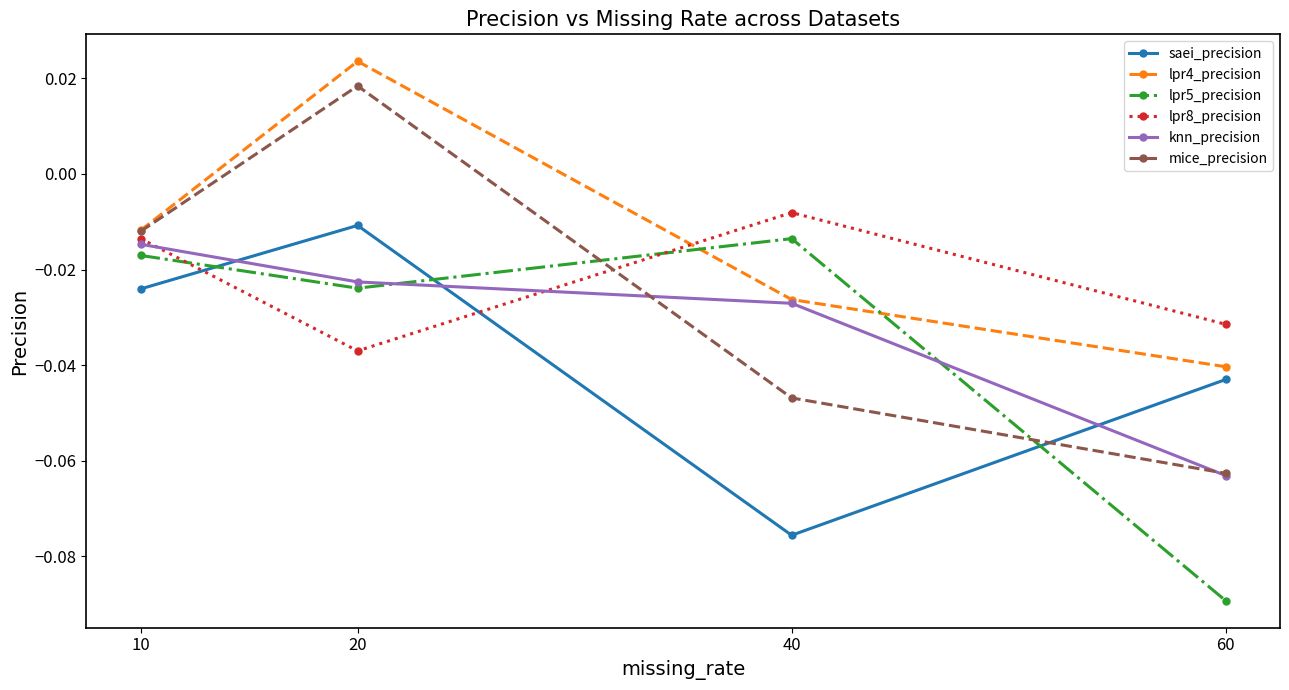

Which category has the highest value in the lpr4_precision series?

20